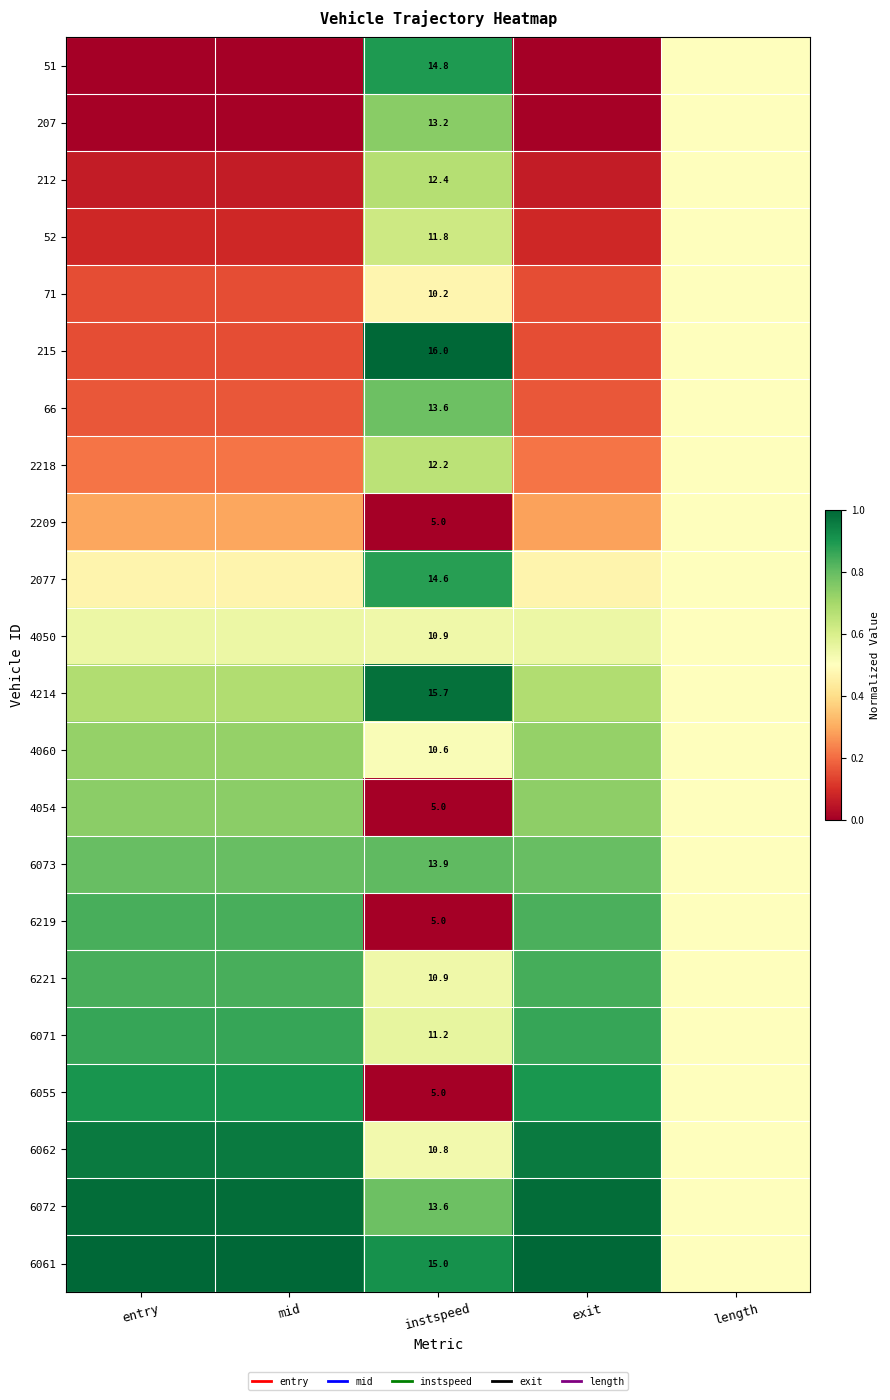

What is the average value of the 6073 series?

0.7